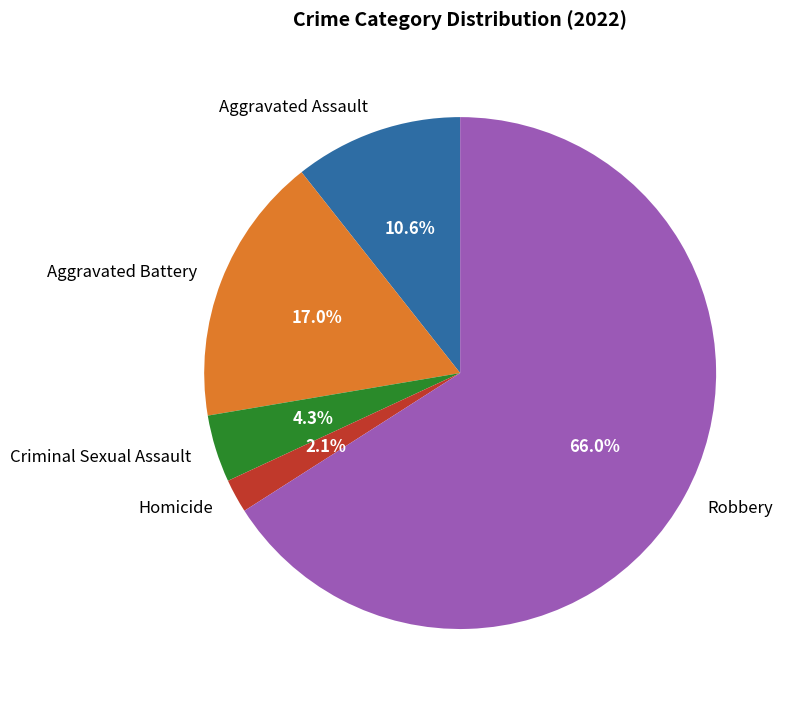

Is Aggravated Battery the majority of the pie?

No